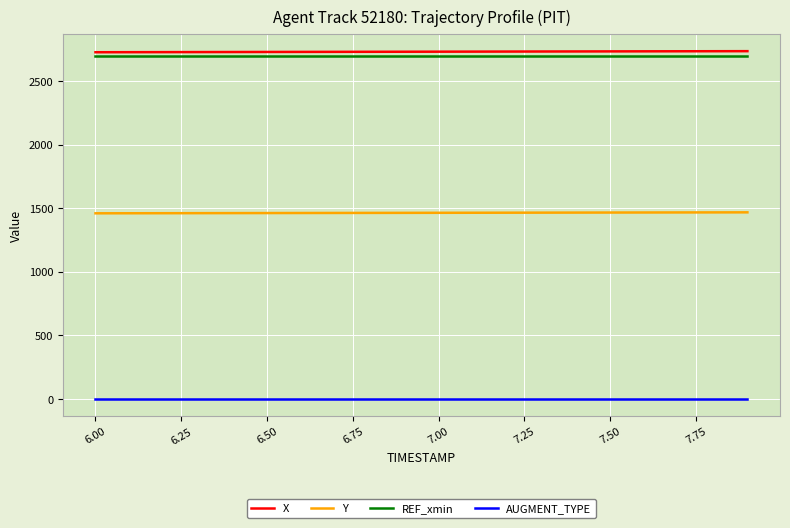

What is the greatest value displayed?

2735.1